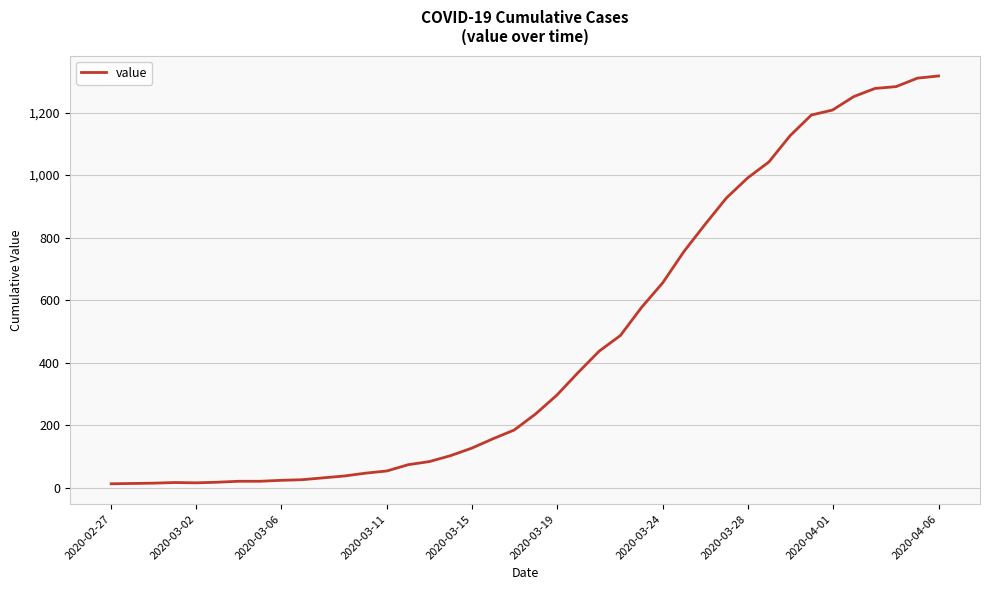

What is the difference between the maximum and minimum values?

1304